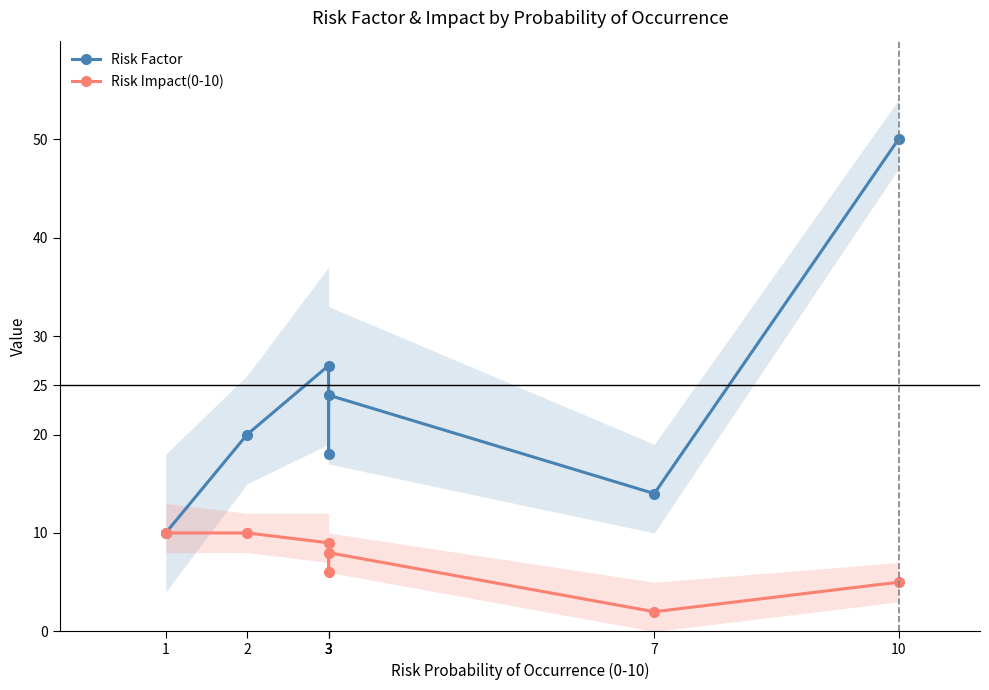

True or false: Risk Impact(0-10) and Risk Factor intersect in this chart.

False